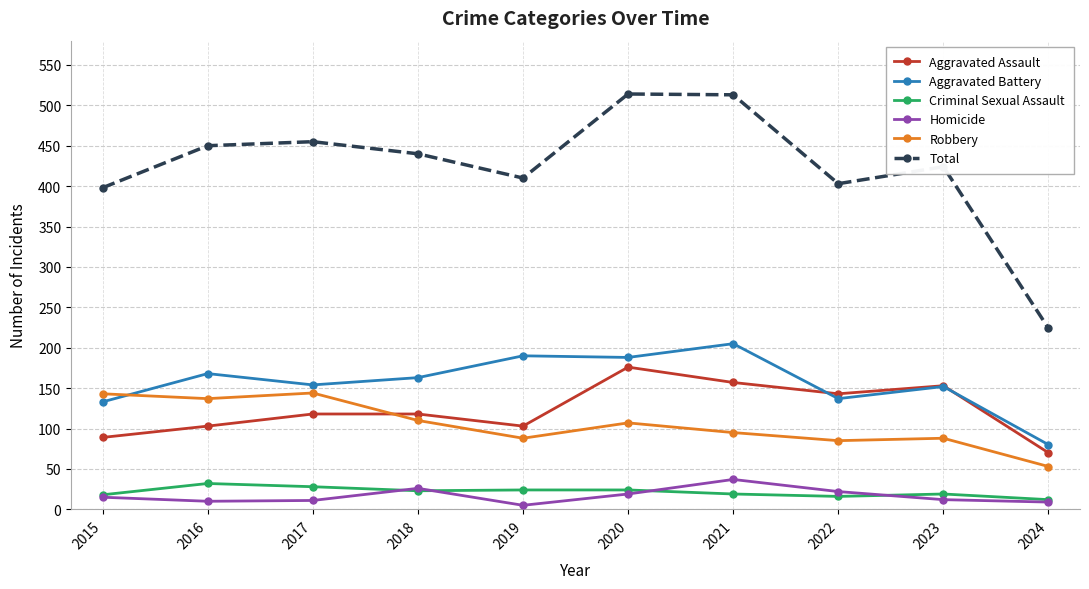

How many interior local peaks does the Total series have?

3